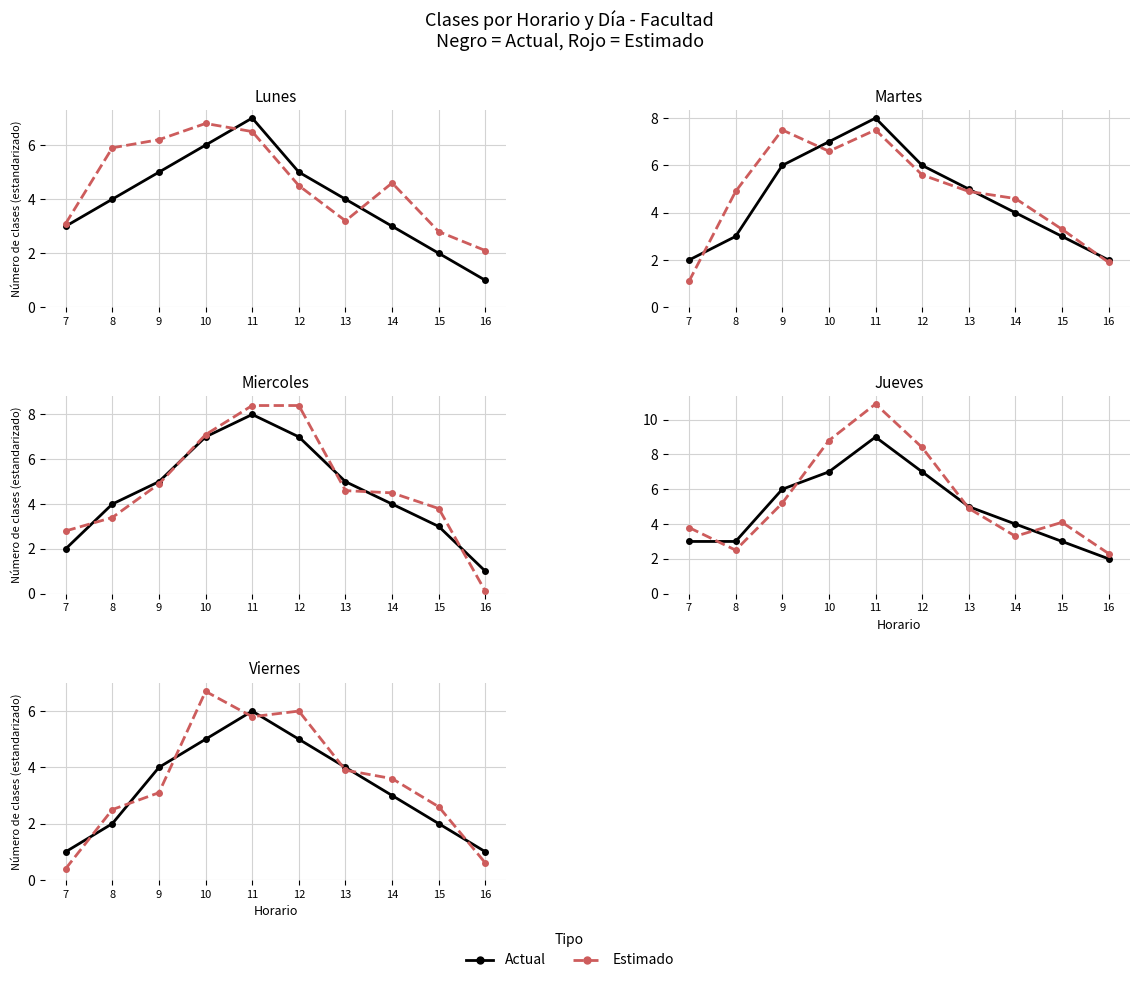

What is the difference between the second highest and minimum values in the Actual series?

4.0